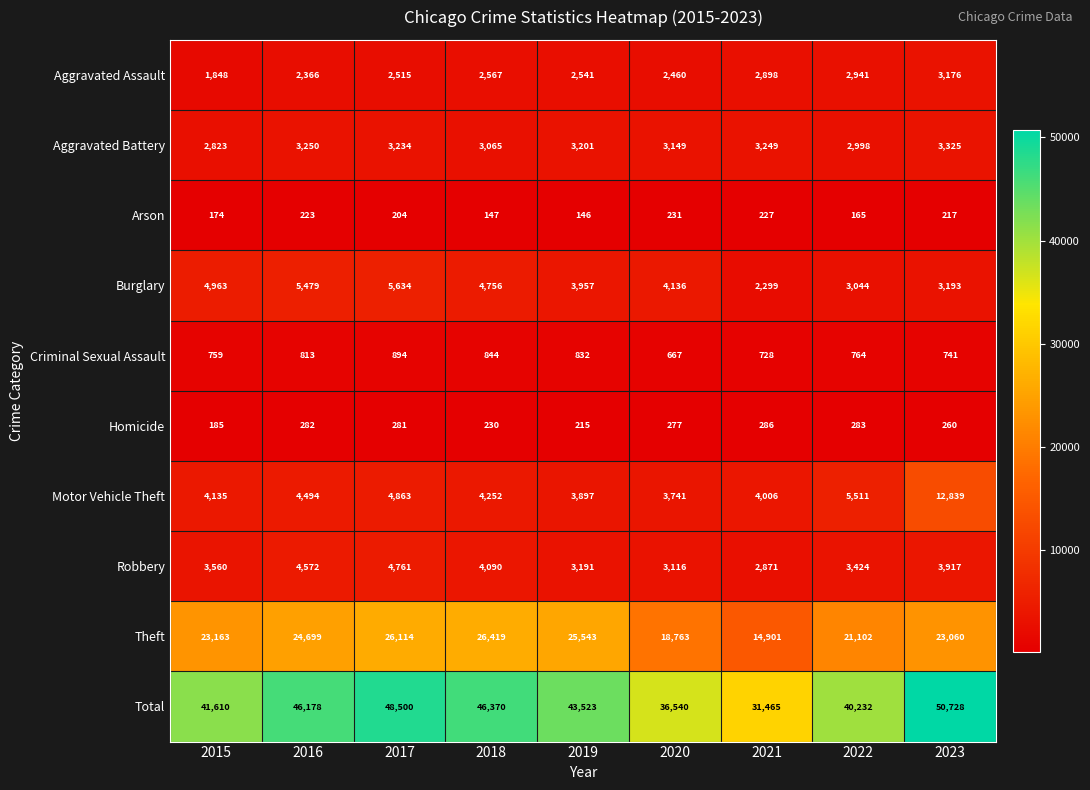

What is the difference between the maximum and minimum values in the Total series?

19263